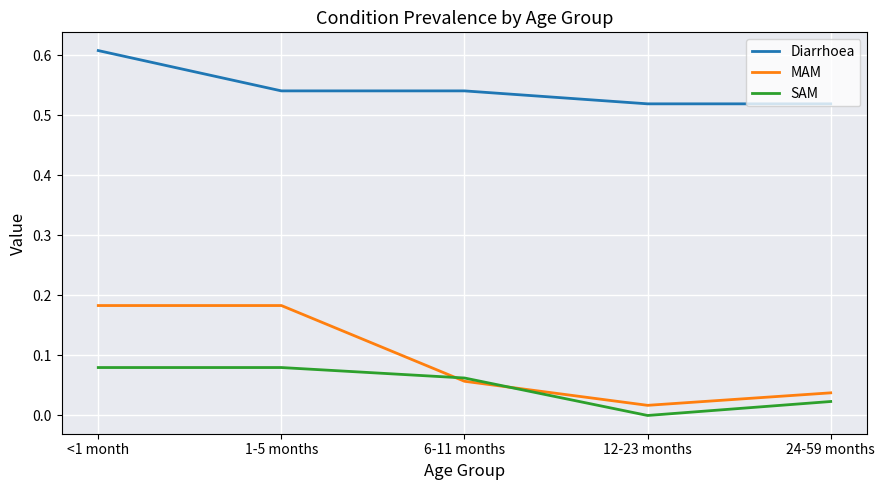

What are all the series names shown in the legend?

Diarrhoea, MAM, SAM